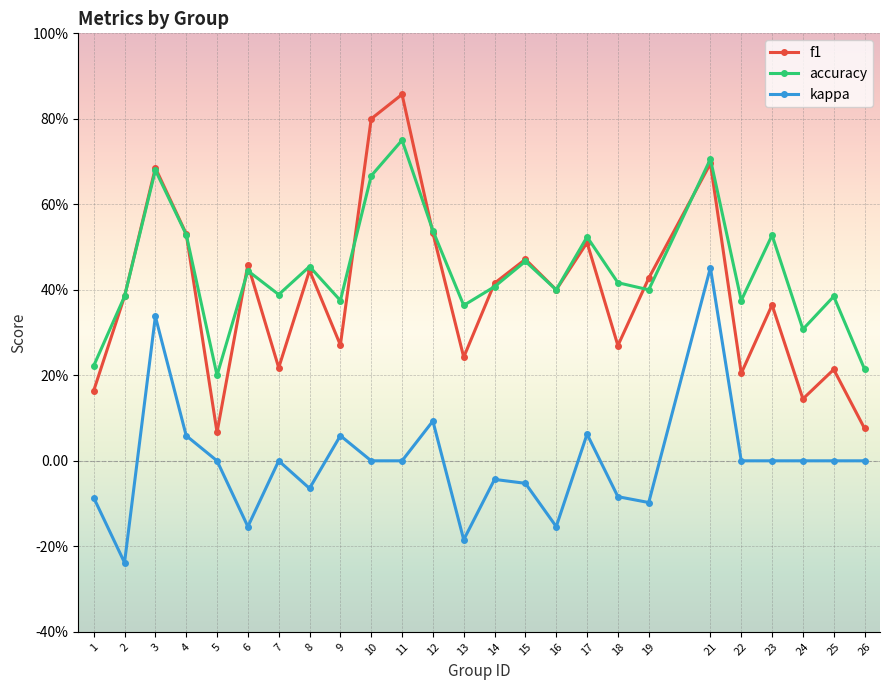

Is this an area chart (filled region under the line)?

No